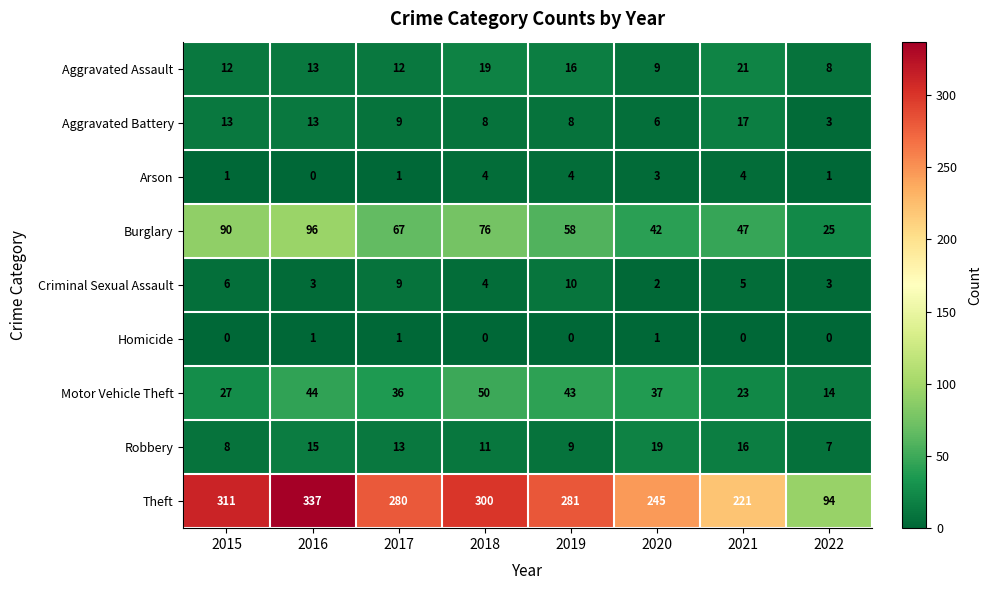

Rank the series by their maximum value, from highest to lowest.

Theft, Burglary, Motor Vehicle Theft, Aggravated Assault, Robbery, Aggravated Battery, Criminal Sexual Assault, Arson, Homicide